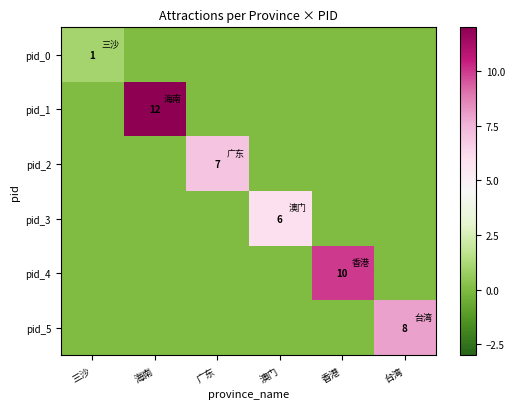

The pid_4 series shows 10 at 香港. True or false?

True